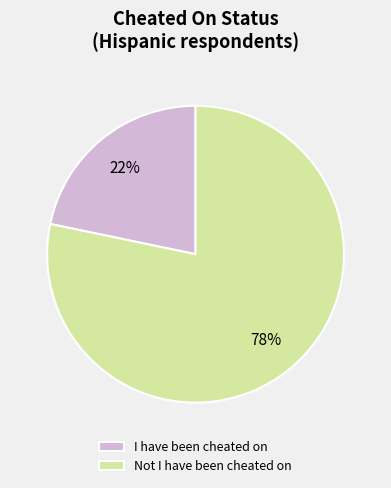

Rank the categories by value from lowest to highest.

I have been cheated on, Not I have been cheated on